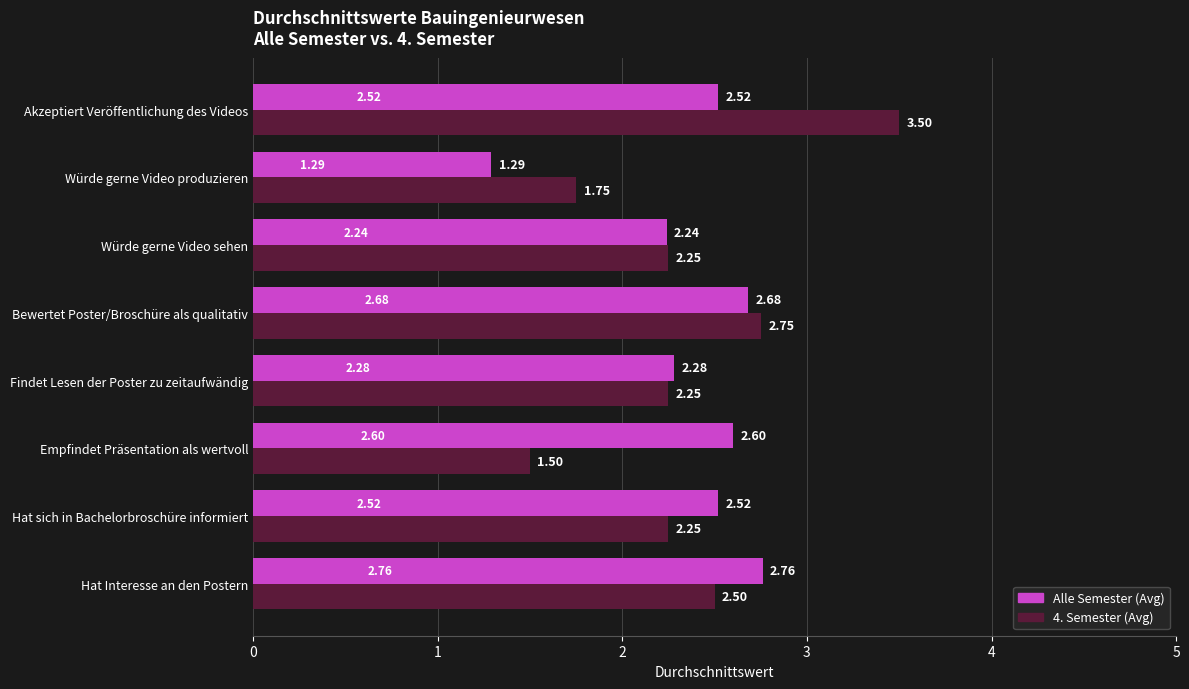

Which series has the largest range (max minus min)?

4. Semester (Avg)